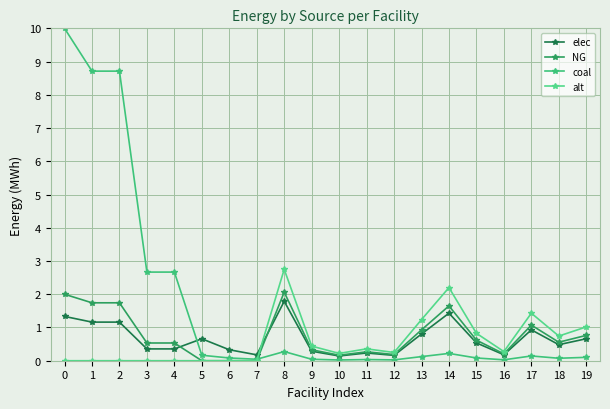

What value does the elec series have at 9?

0.3